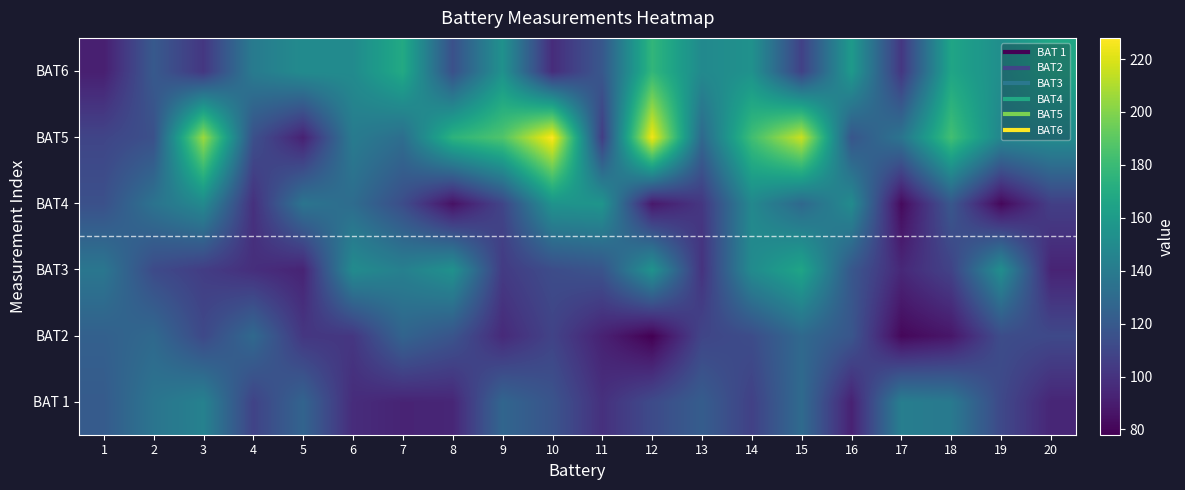

At which category is the sum across all series the highest?

15